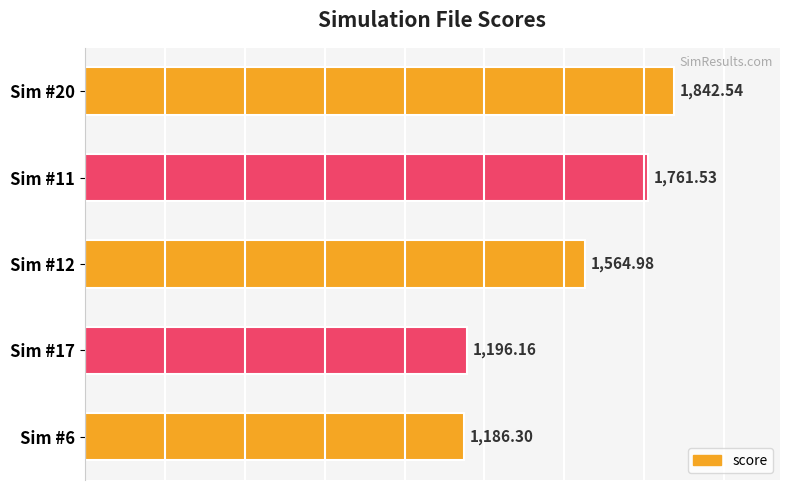

How many bars are there in total?

5